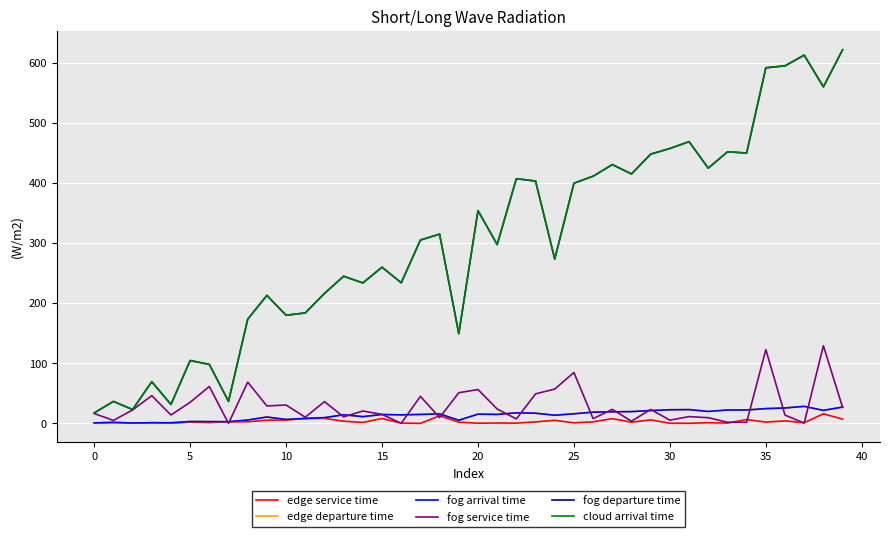

True or false: fog departure time and edge departure time intersect in this chart.

False